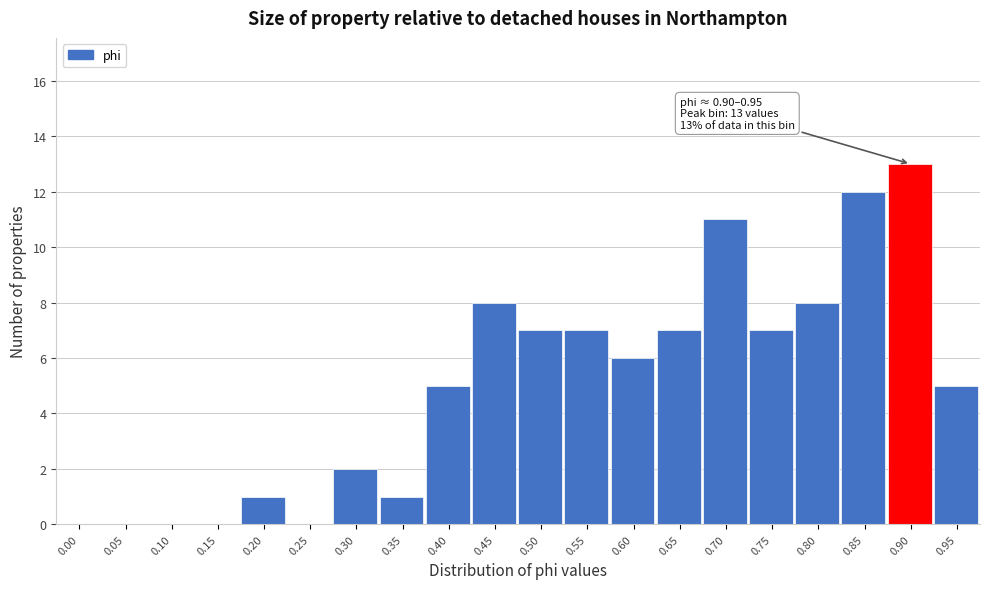

Reading left to right, transcribe all the data shown in this chart.

0.00=0	0.05=0	0.10=0	0.15=0	0.20=1	0.25=0	0.30=2	0.35=1	0.40=5	0.45=8	0.50=7	0.55=7	0.60=6	0.65=7	0.70=11	0.75=7	0.80=8	0.85=12	0.90=13	0.95=5